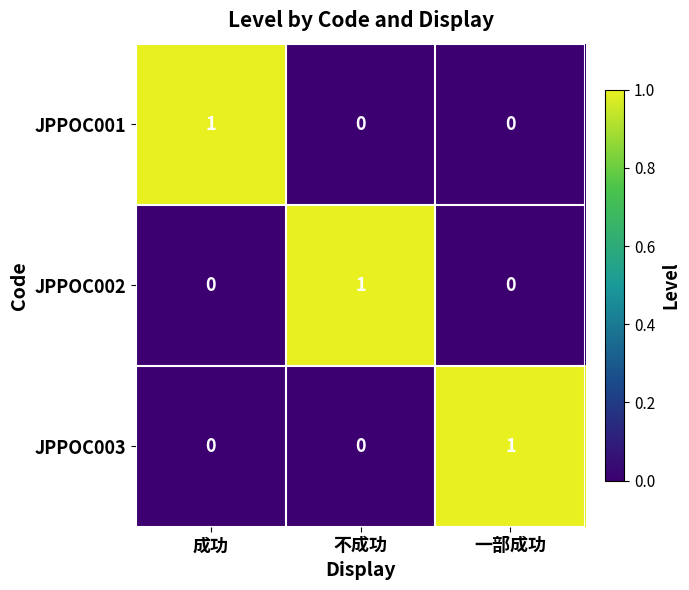

At how many categories does at least one series exceed 0?

3